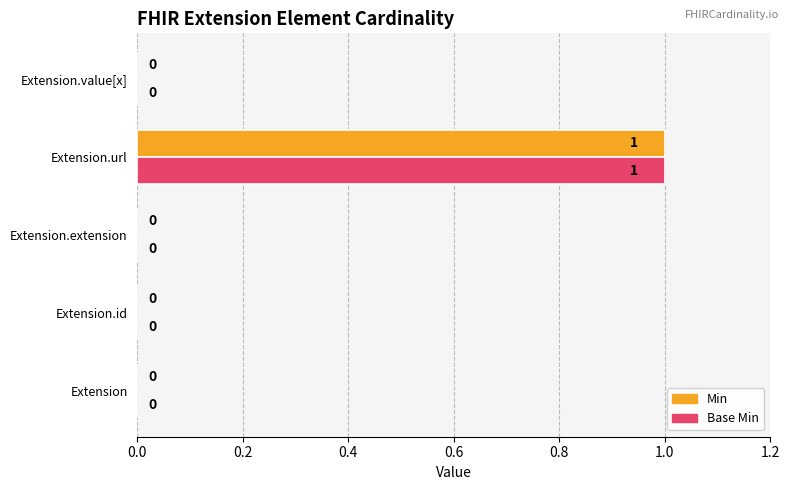

Is it true that Min equals 0 at Extension.id?

True